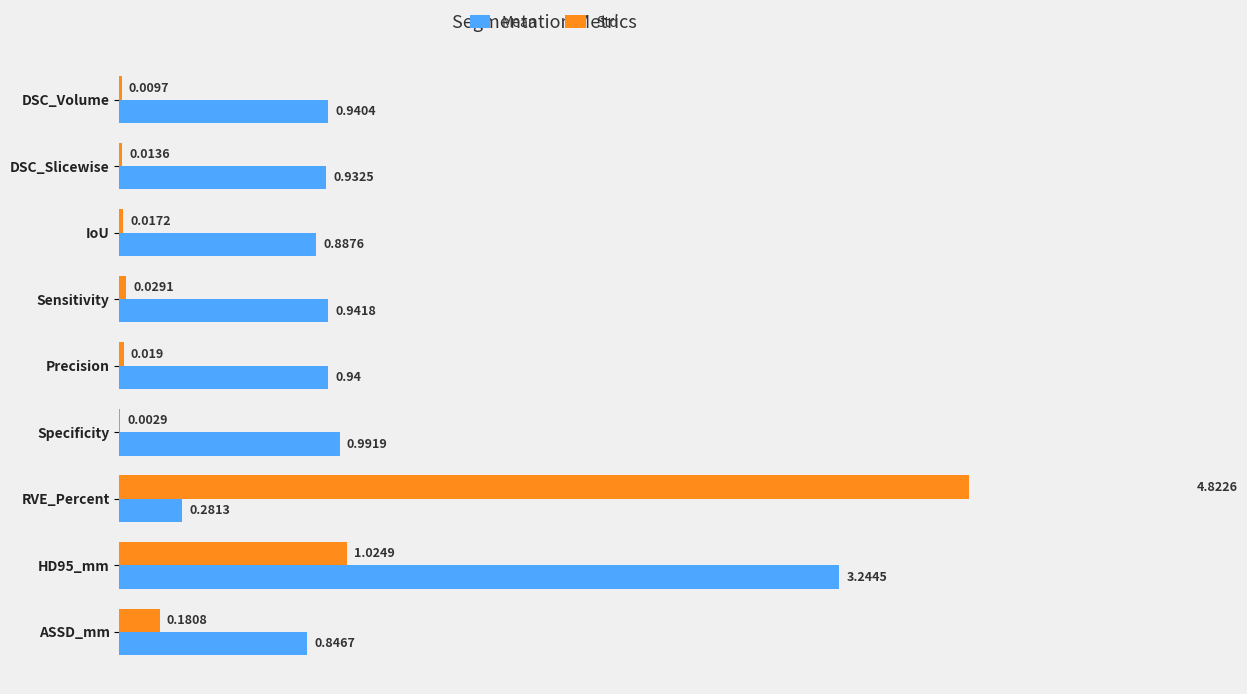

Rank the series by their average value, from lowest to highest.

Std, Mean